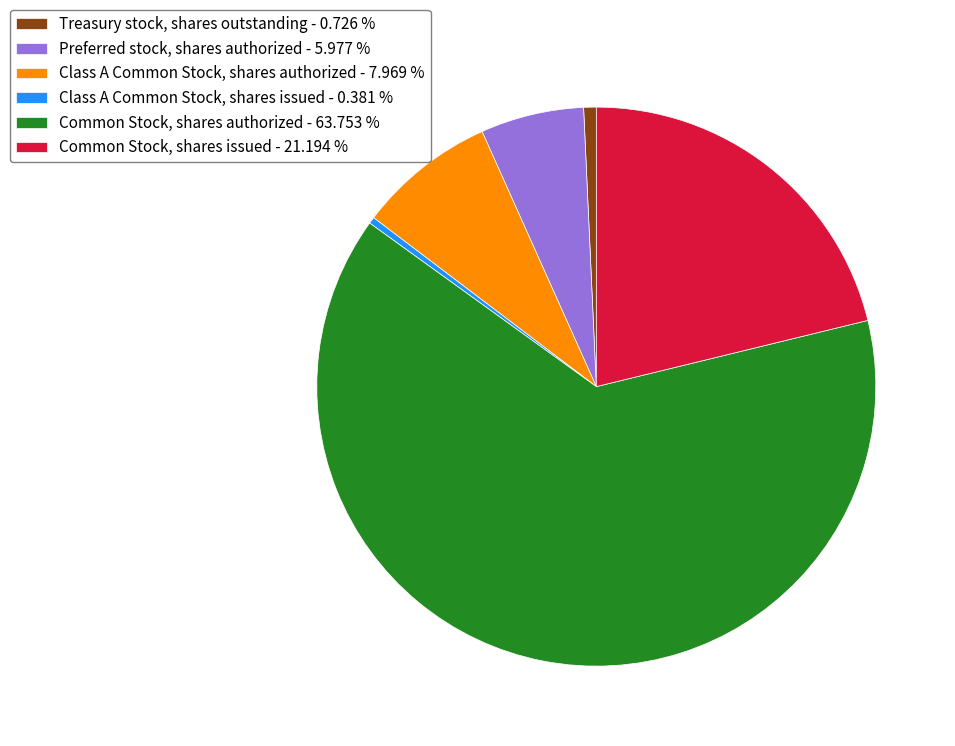

What is the largest slice in the pie chart?

Common Stock, shares authorized